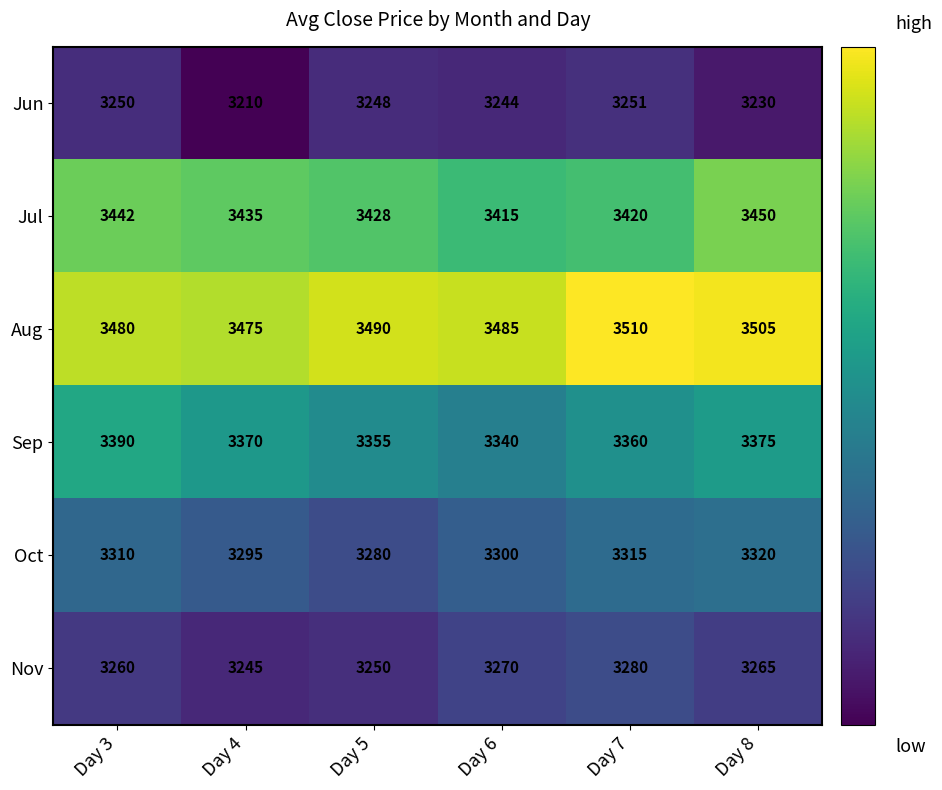

What is the sum of all Jun values?

19433